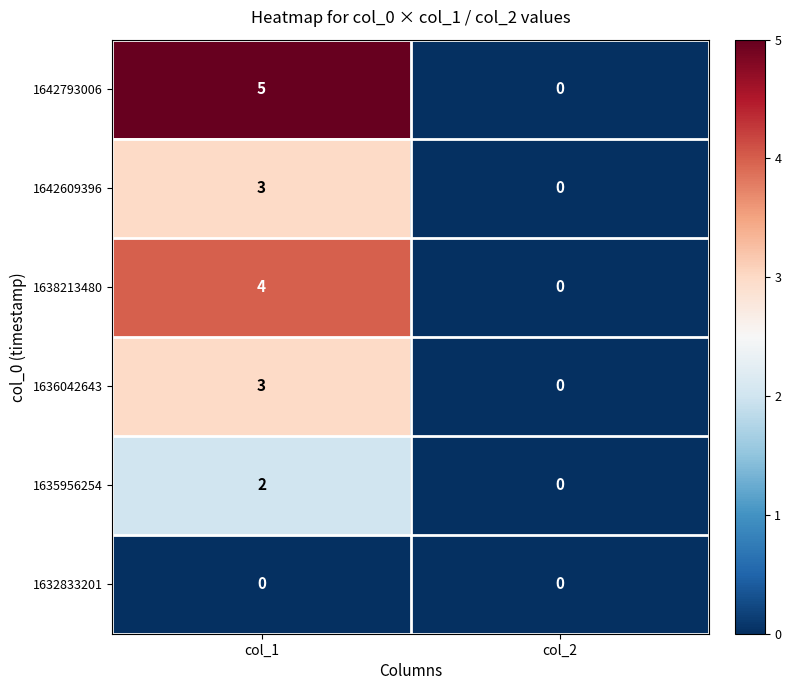

The value of 1642793006 at col_1 is 5. True or false?

True